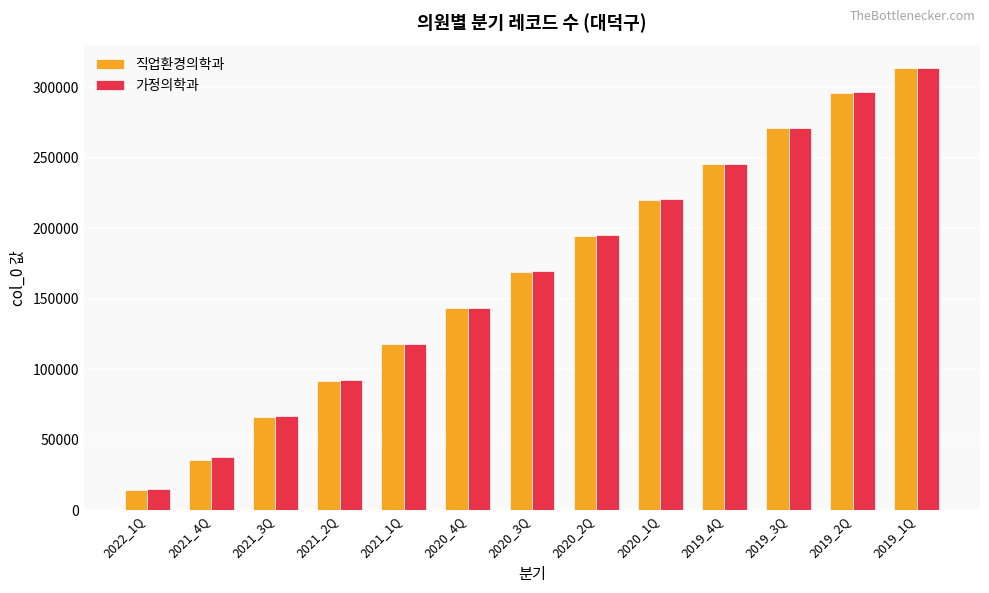

At which category is the sum across all series the highest?

2019_1Q